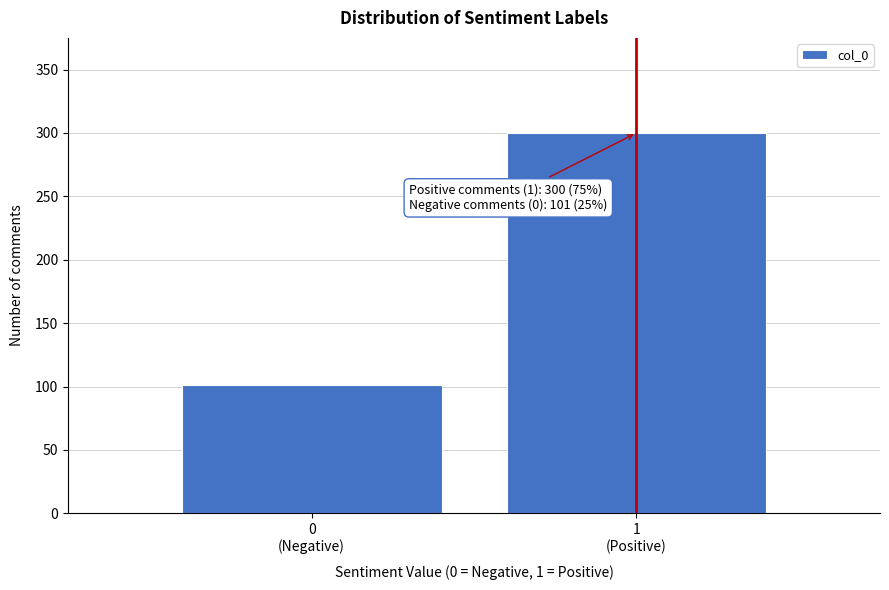

Reading left to right, list all the values displayed in this chart.

101	300